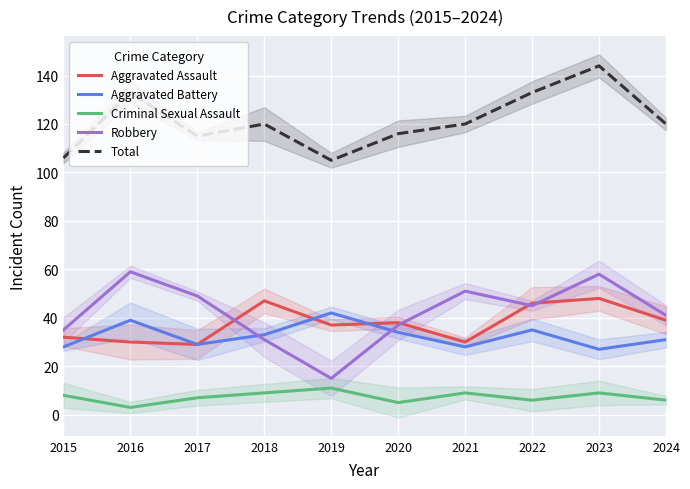

At which category is the sum across all series the highest?

2023